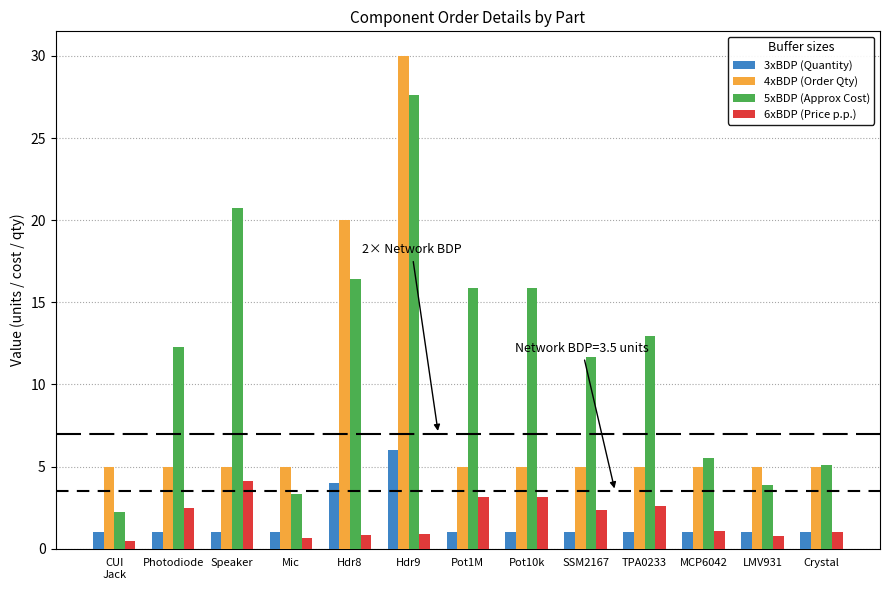

What is the difference between the maximum and second lowest values in the 4xBDP (Order Qty) series?

25.0